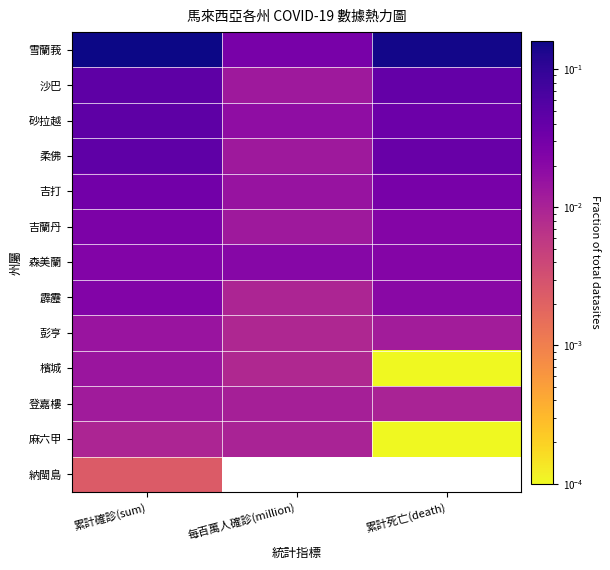

How many categories are shown in the chart?

3